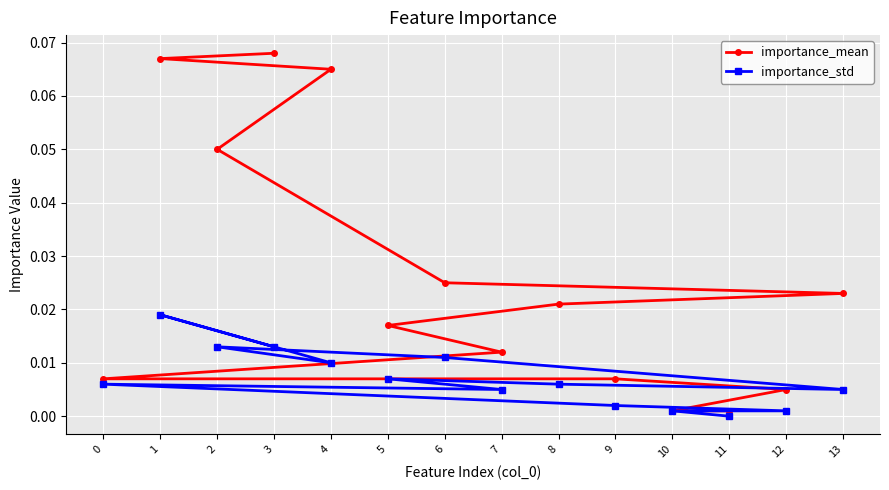

What is the sum of all importance_mean values?

0.4